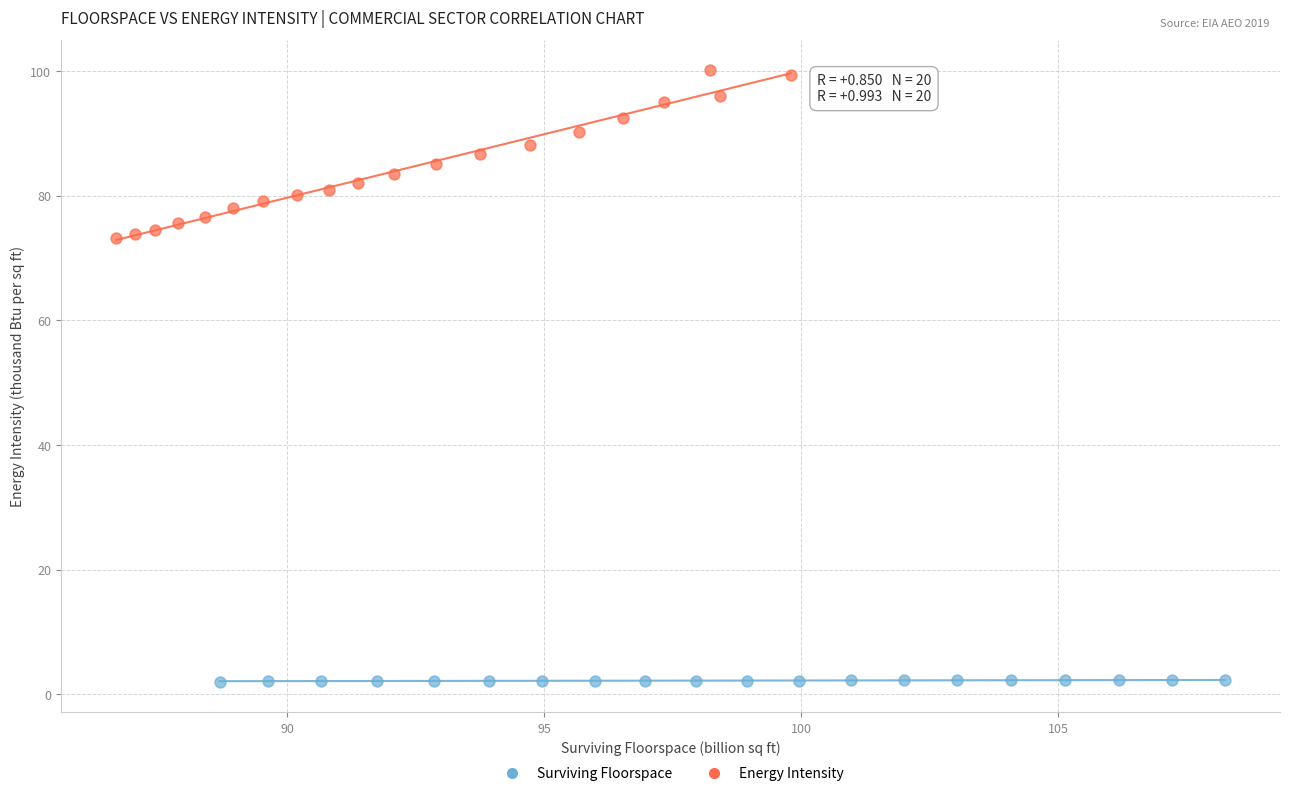

What are all the series names shown in the legend?

Surviving Floorspace, Energy Intensity